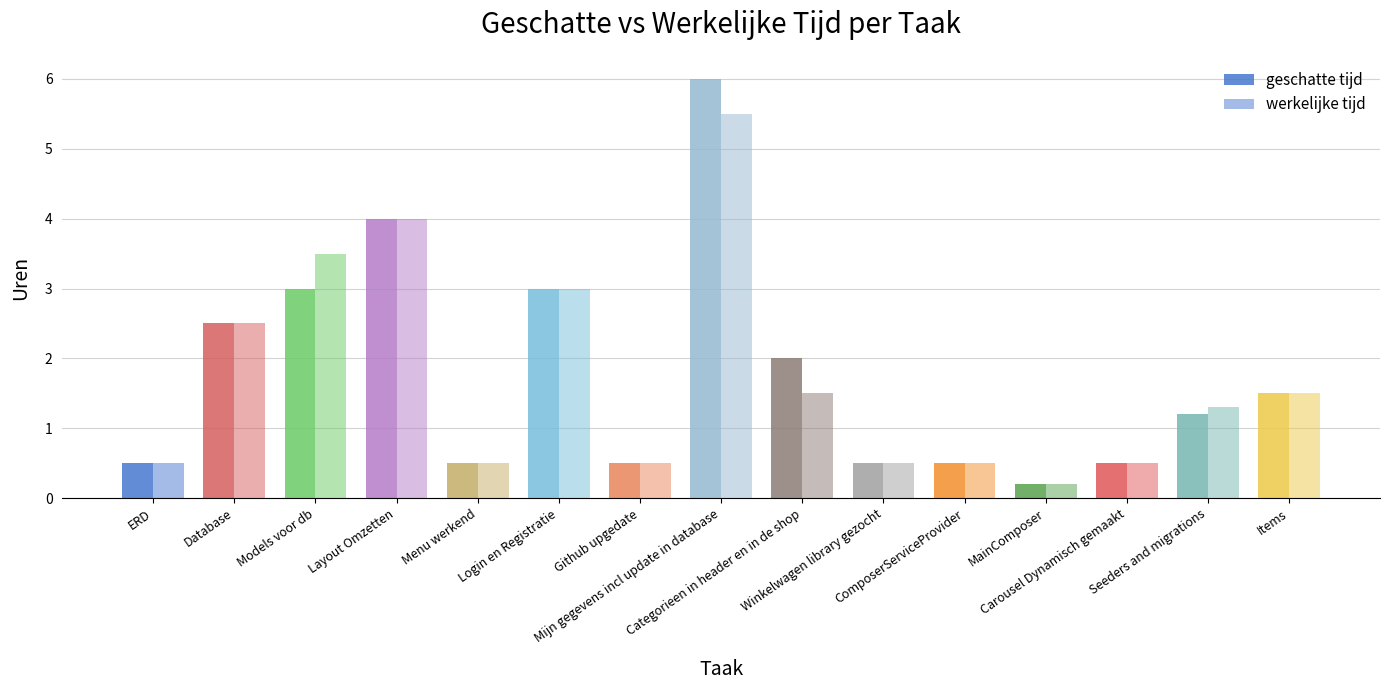

At which label does werkelijke tijd reach its minimum?

MainComposer